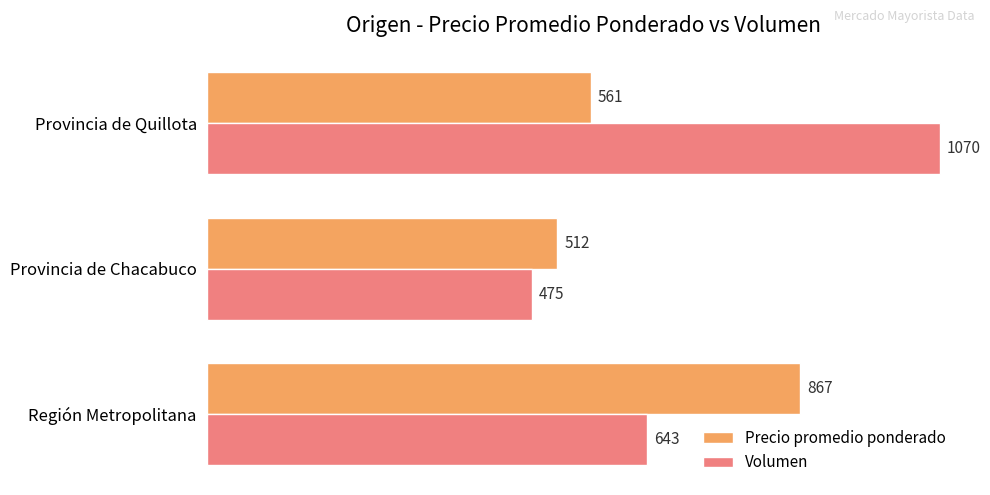

At which label is Volumen closest to 772?

Región Metropolitana